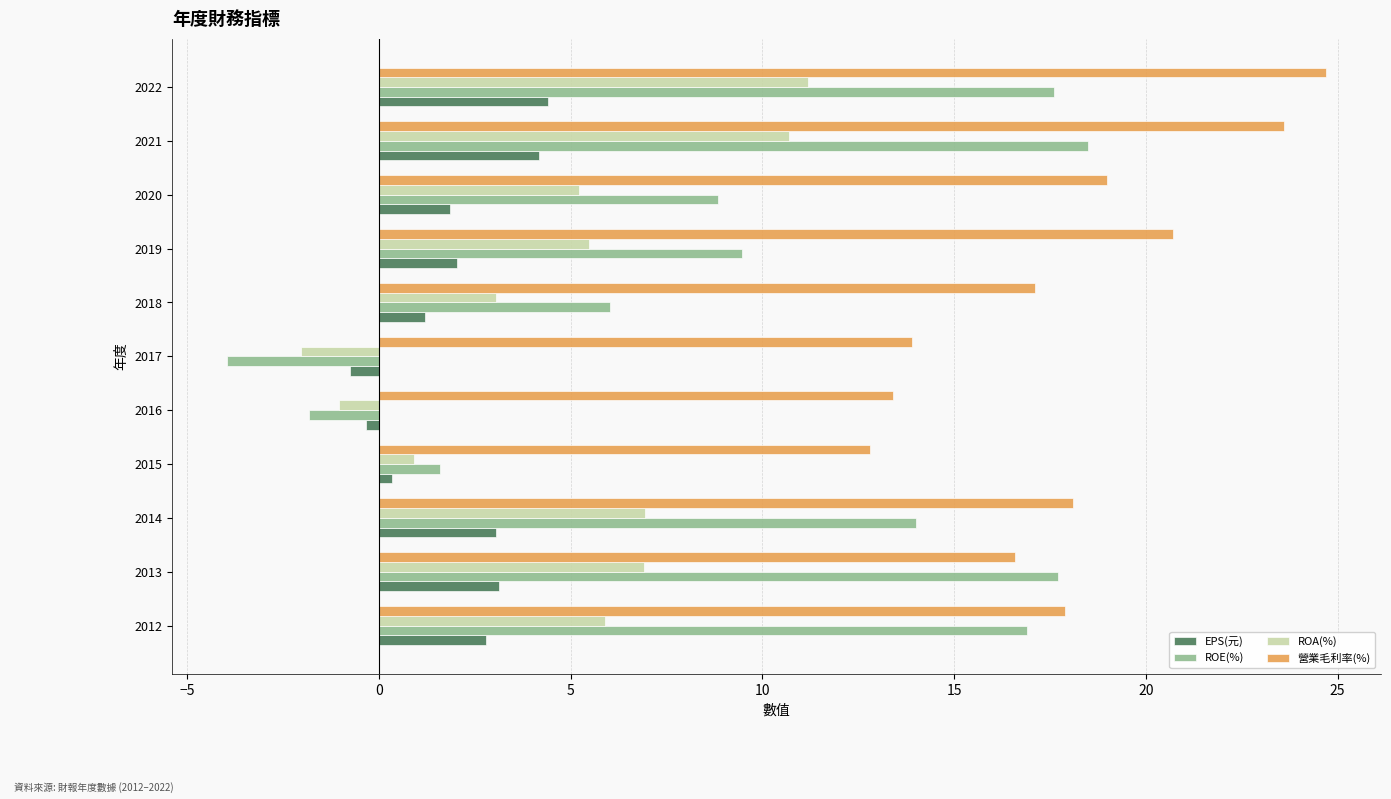

Which series has the largest range (max minus min)?

ROE(%)